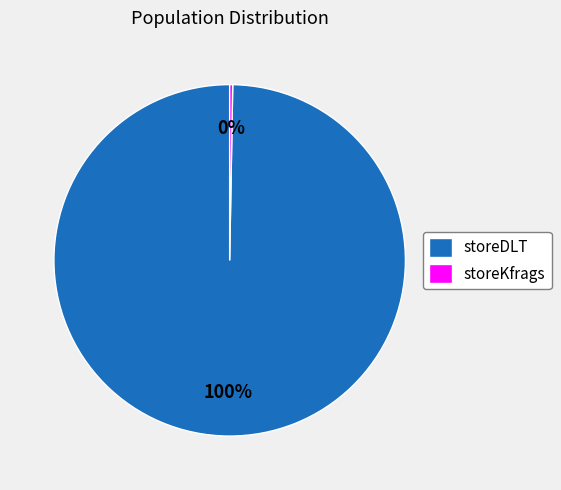

To the nearest percent, what is the average slice percentage?

50%